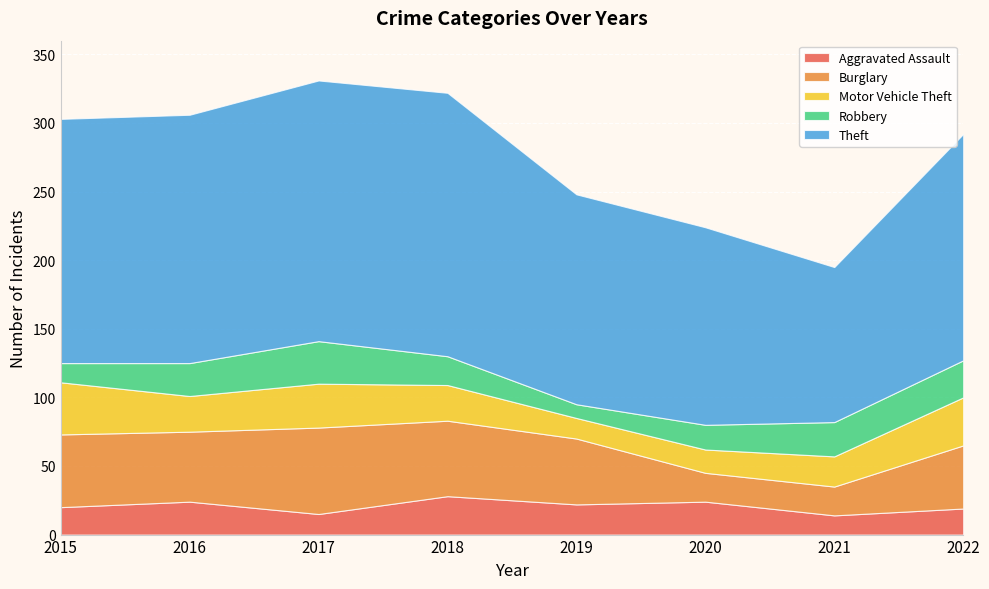

Reading left to right, extract all data points from this chart.

Aggravated Assault: 20	24	15	28	22	24	14	19
Burglary: 53	51	63	55	48	21	21	46
Motor Vehicle Theft: 38	26	32	26	15	17	22	35
Robbery: 14	24	31	21	10	18	25	27
Theft: 178	181	190	192	153	144	113	165